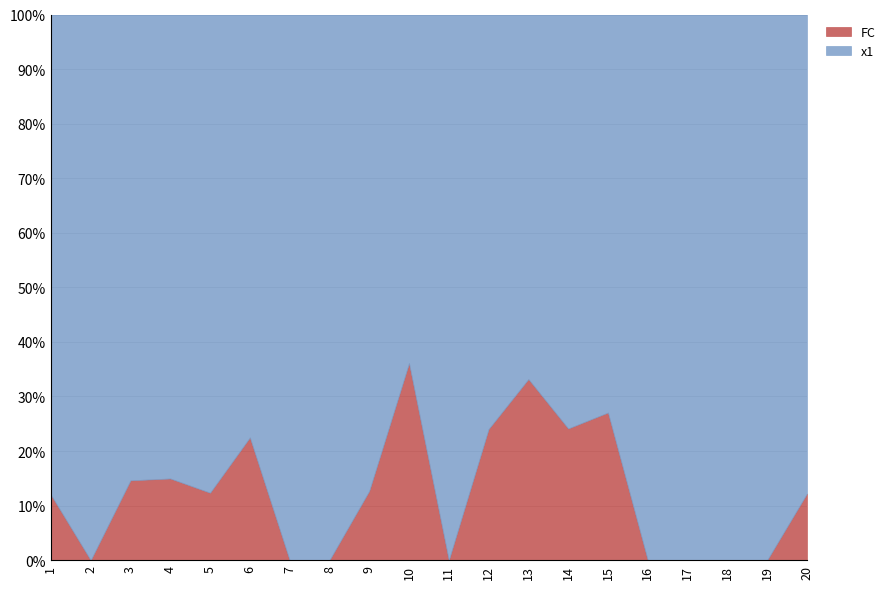

Reading left to right, what are all the values shown in this chart?

x1: 7.3	5.6	5.8	5.7	7.1	3.4	3.9	3.1	6.9	3.5	6.0	6.3	6.0	3.1	5.4	2.9	7.1	8.2	7.0	7.2
FC: 1.0	0.0	1.0	1.0	1.0	1.0	0.0	0.0	1.0	2.0	0.0	2.0	3.0	1.0	2.0	0.0	0.0	0.0	0.0	1.0